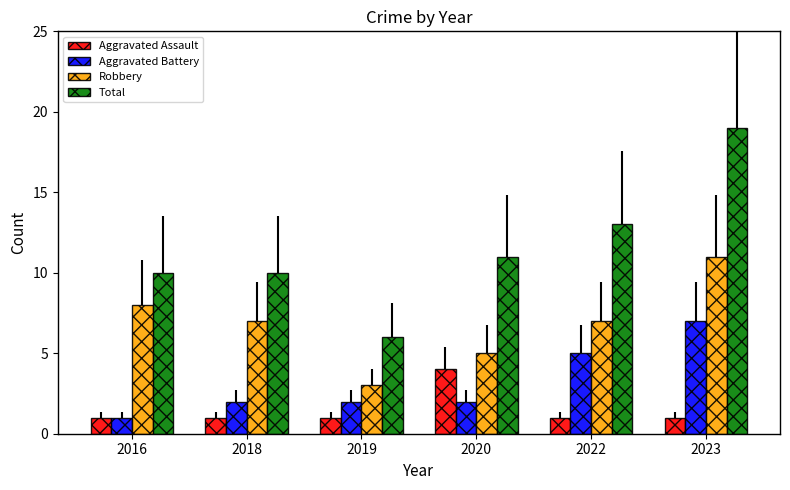

Reading left to right, list all the values displayed in this chart.

Aggravated Assault: 1	1	1	4	1	1
Aggravated Battery: 1	2	2	2	5	7
Robbery: 8	7	3	5	7	11
Total: 10	10	6	11	13	19